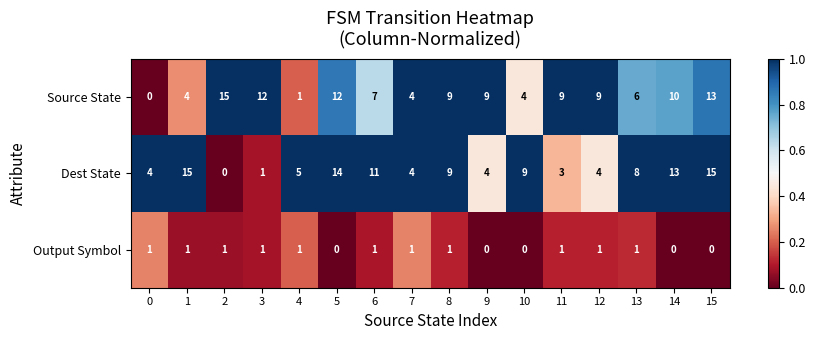

Count the number of data series in this chart.

3